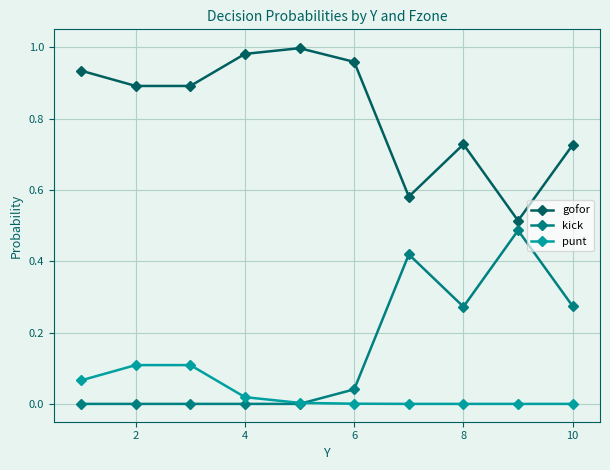

How many interior local peaks does the gofor series have?

2